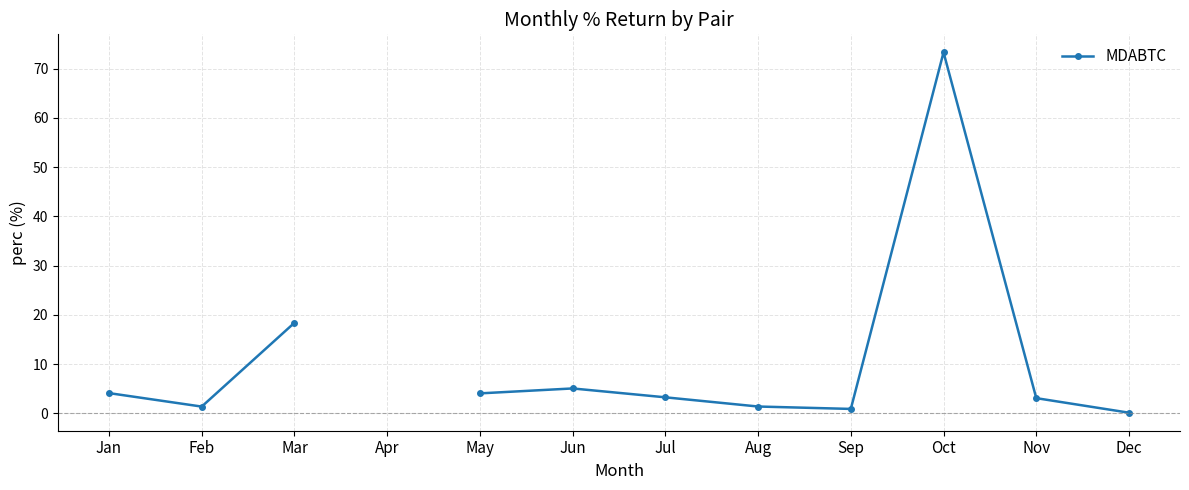

What is the change in value from Jan to Oct?

+69.2